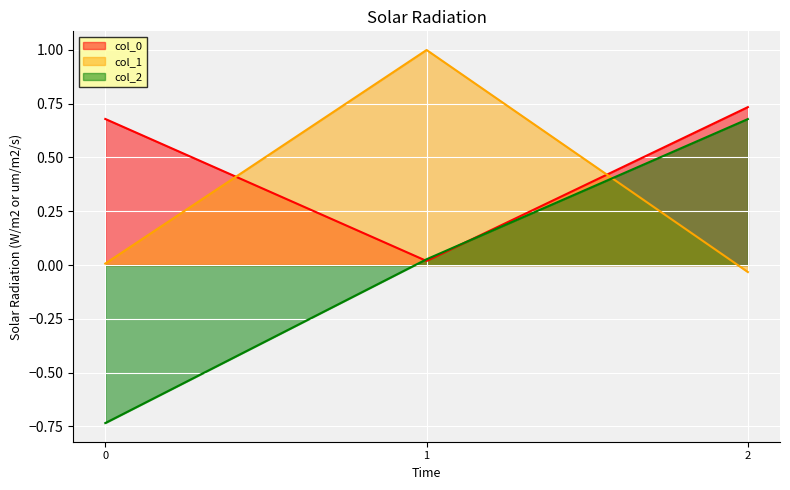

True or false: col_0 has a value of 0.7 at 2.

True